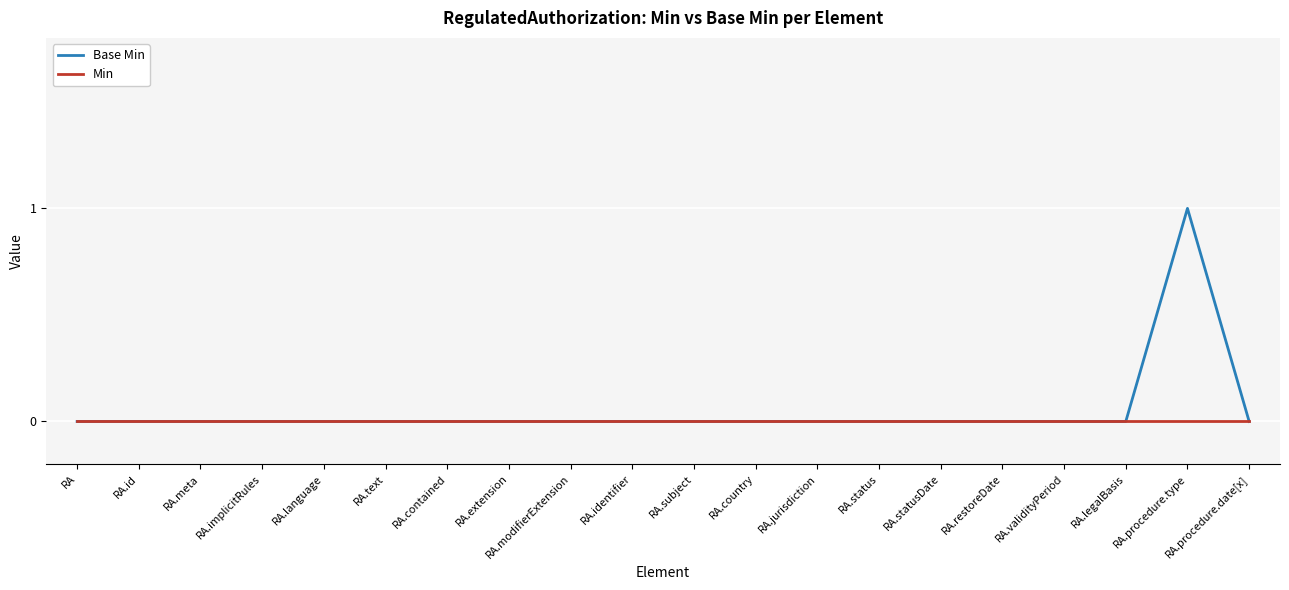

Does the chart have visible grid lines?

Yes